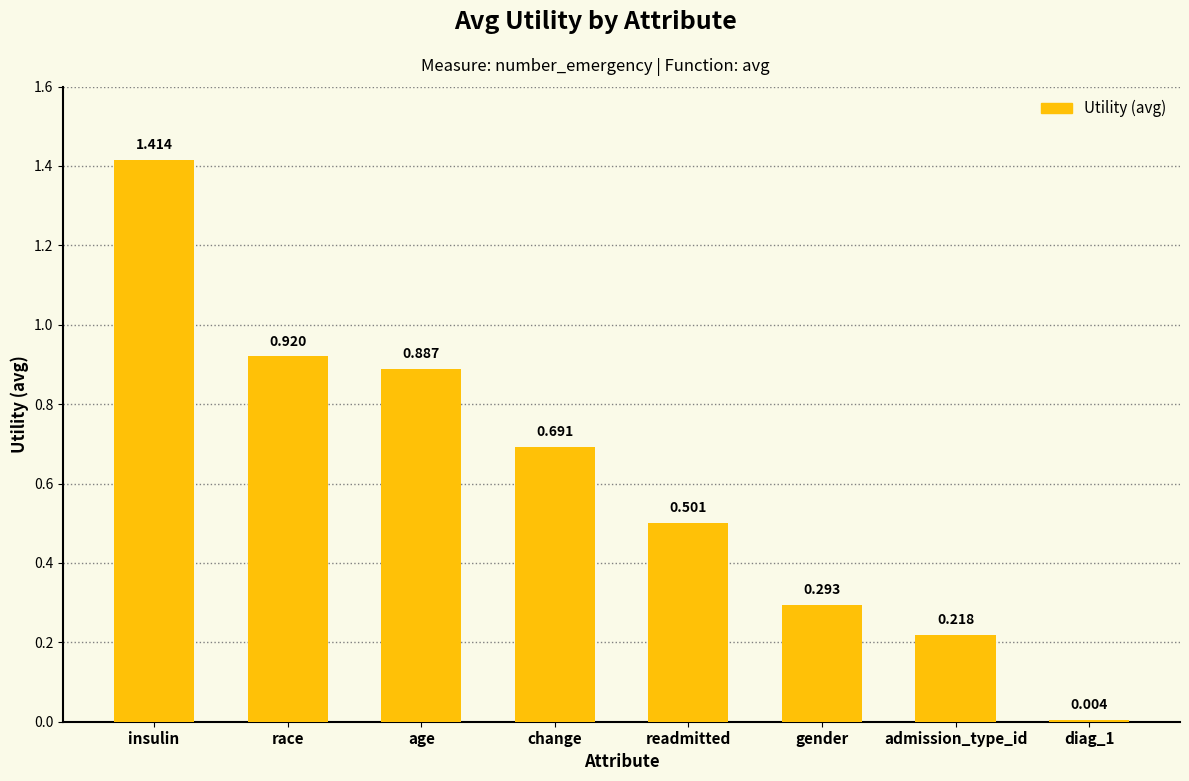

Which has a higher value, insulin or race?

insulin